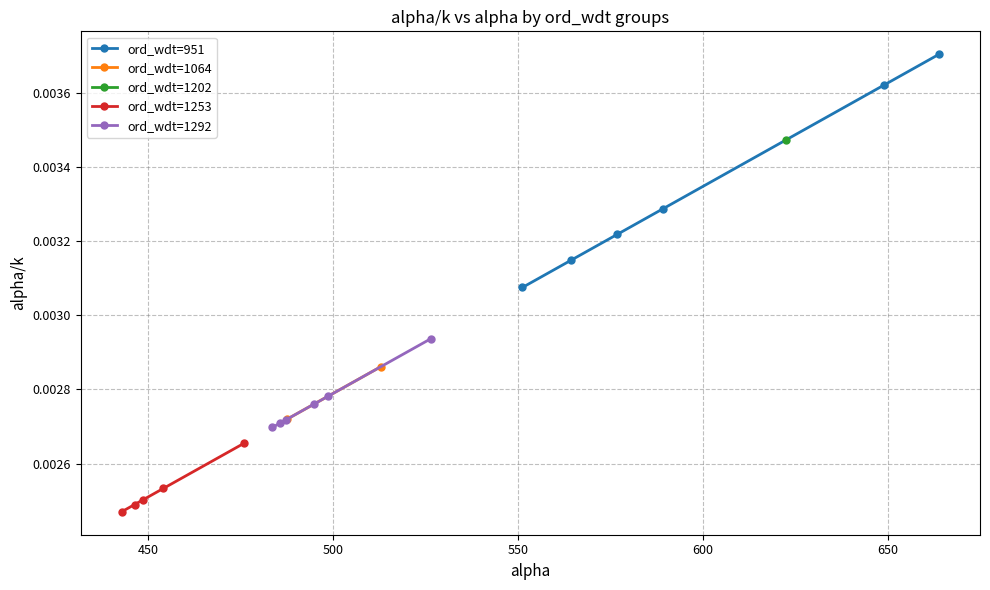

How many ord_wdt=951 values are between 0 and 1?

6